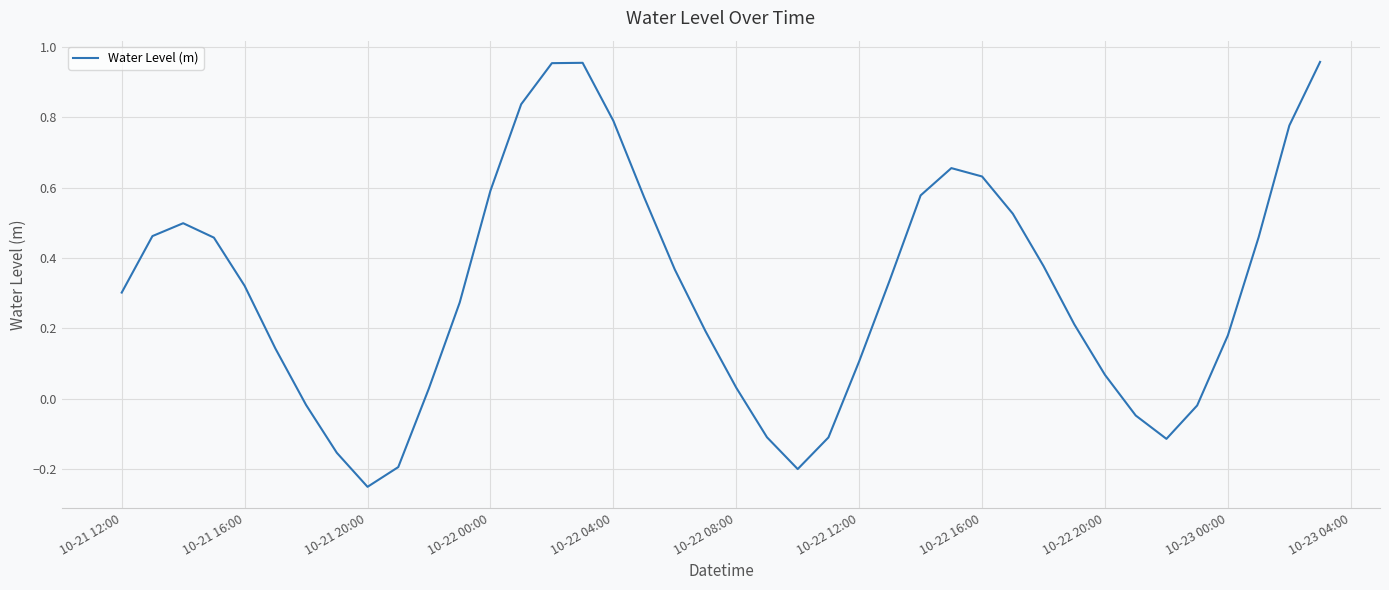

What is the difference between the maximum and minimum values?

1.2